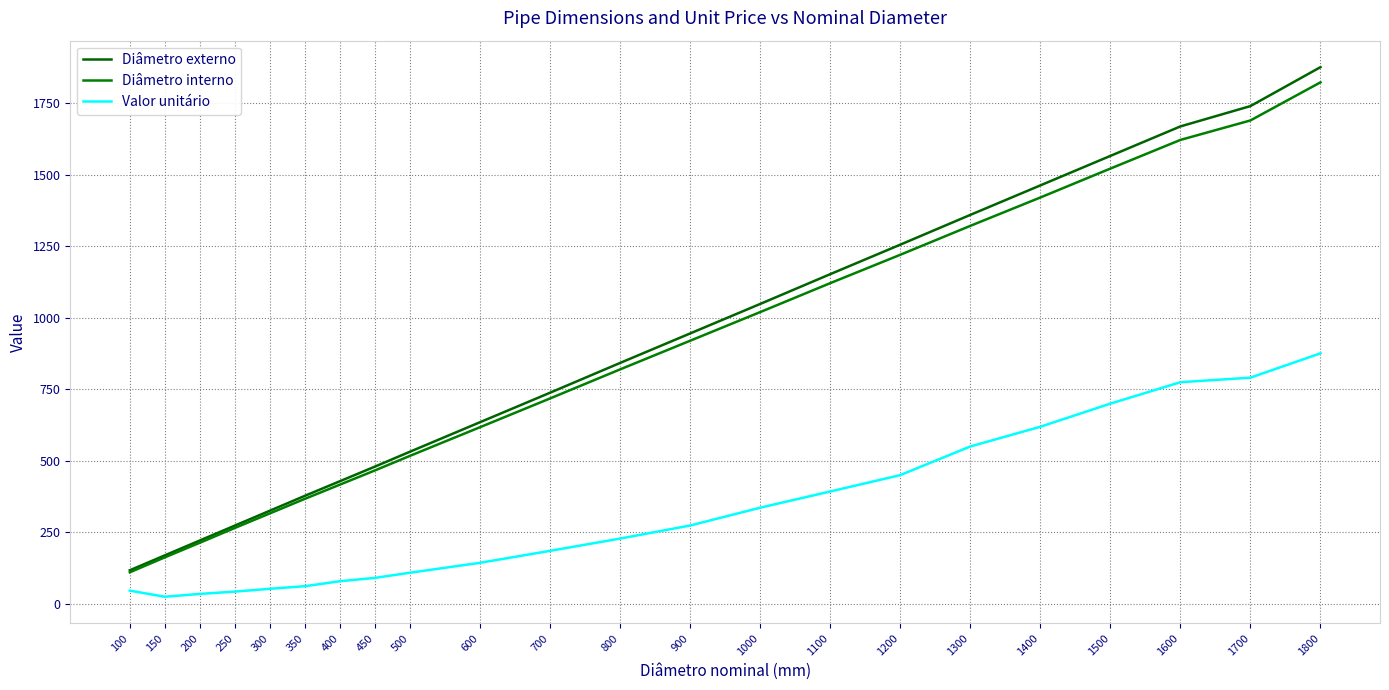

True or false: Valor unitário has a value of 214.3 at 600.

False